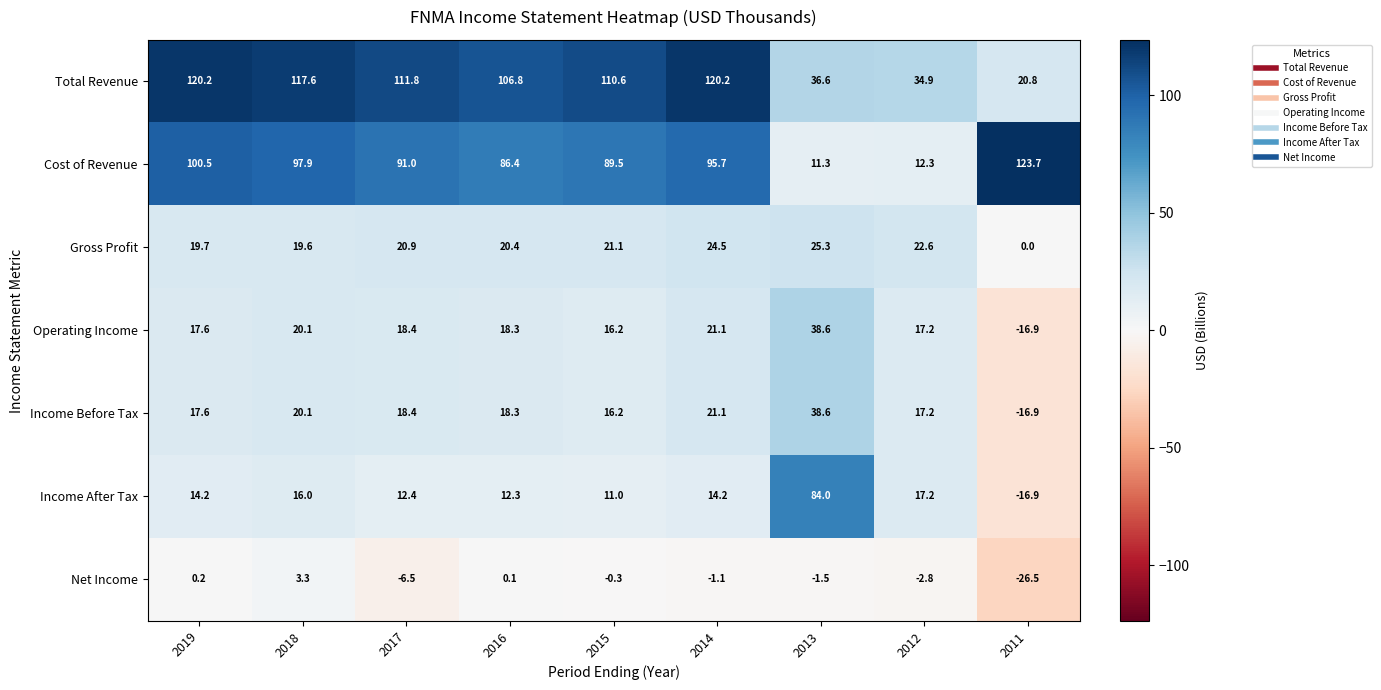

Between 2019 and 2016, which series saw the biggest shift?

Cost of Revenue